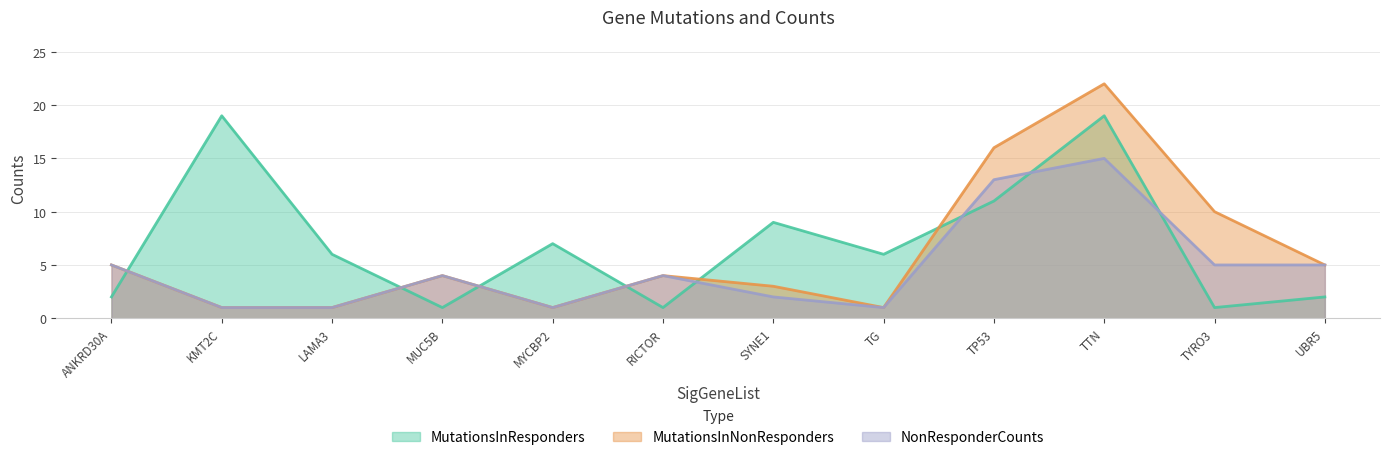

Reading left to right, extract all data points from this chart.

MutationsInResponders: ANKRD30A=2	KMT2C=19	LAMA3=6	MUC5B=1	MYCBP2=7	RICTOR=1	SYNE1=9	TG=6	TP53=11	TTN=19	TYRO3=1	UBR5=2
MutationsInNonResponders: ANKRD30A=5	KMT2C=1	LAMA3=1	MUC5B=4	MYCBP2=1	RICTOR=4	SYNE1=3	TG=1	TP53=16	TTN=22	TYRO3=10	UBR5=5
NonResponderCounts: ANKRD30A=5	KMT2C=1	LAMA3=1	MUC5B=4	MYCBP2=1	RICTOR=4	SYNE1=2	TG=1	TP53=13	TTN=15	TYRO3=5	UBR5=5